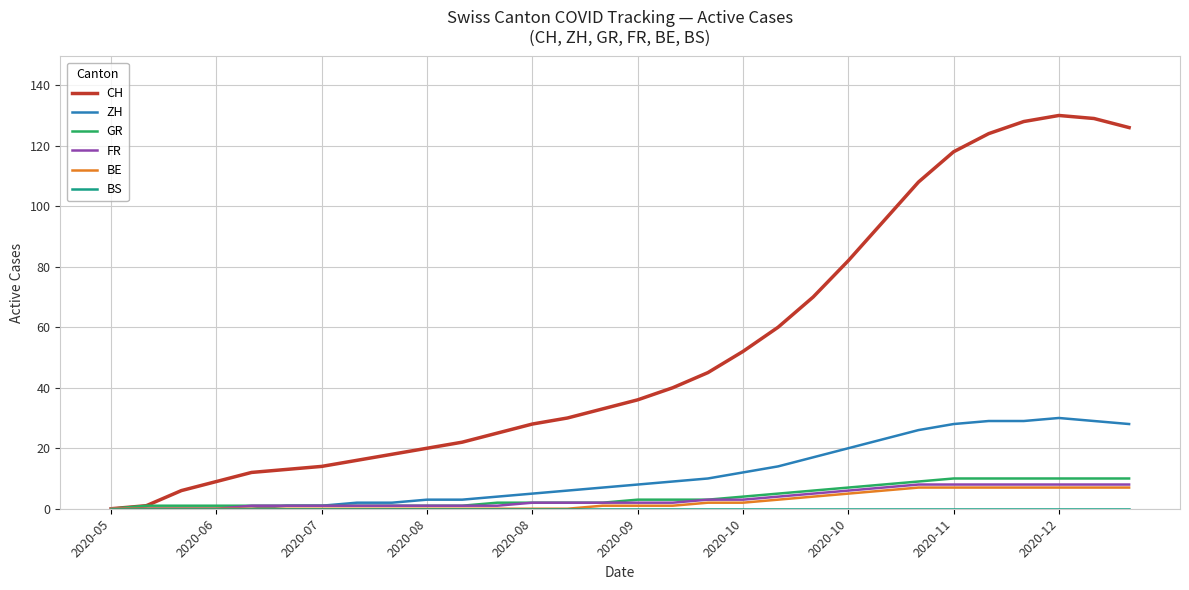

How many distinct data groups are displayed?

6